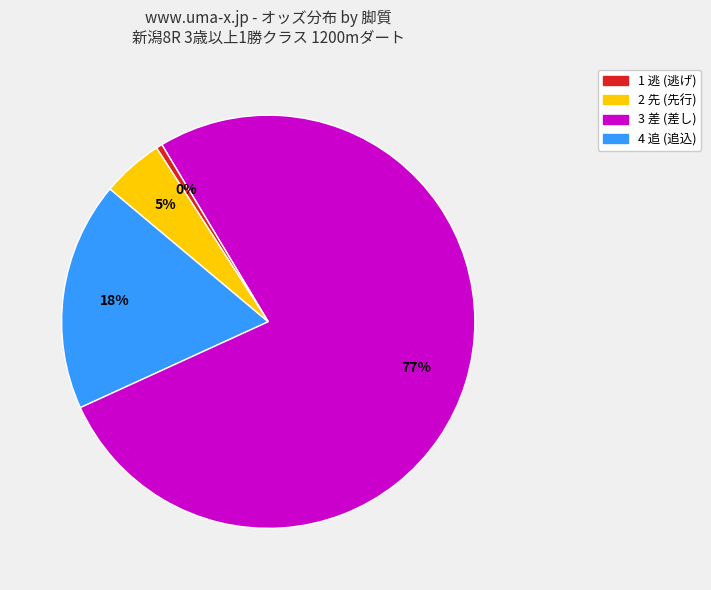

Count the number of slices in the pie.

4